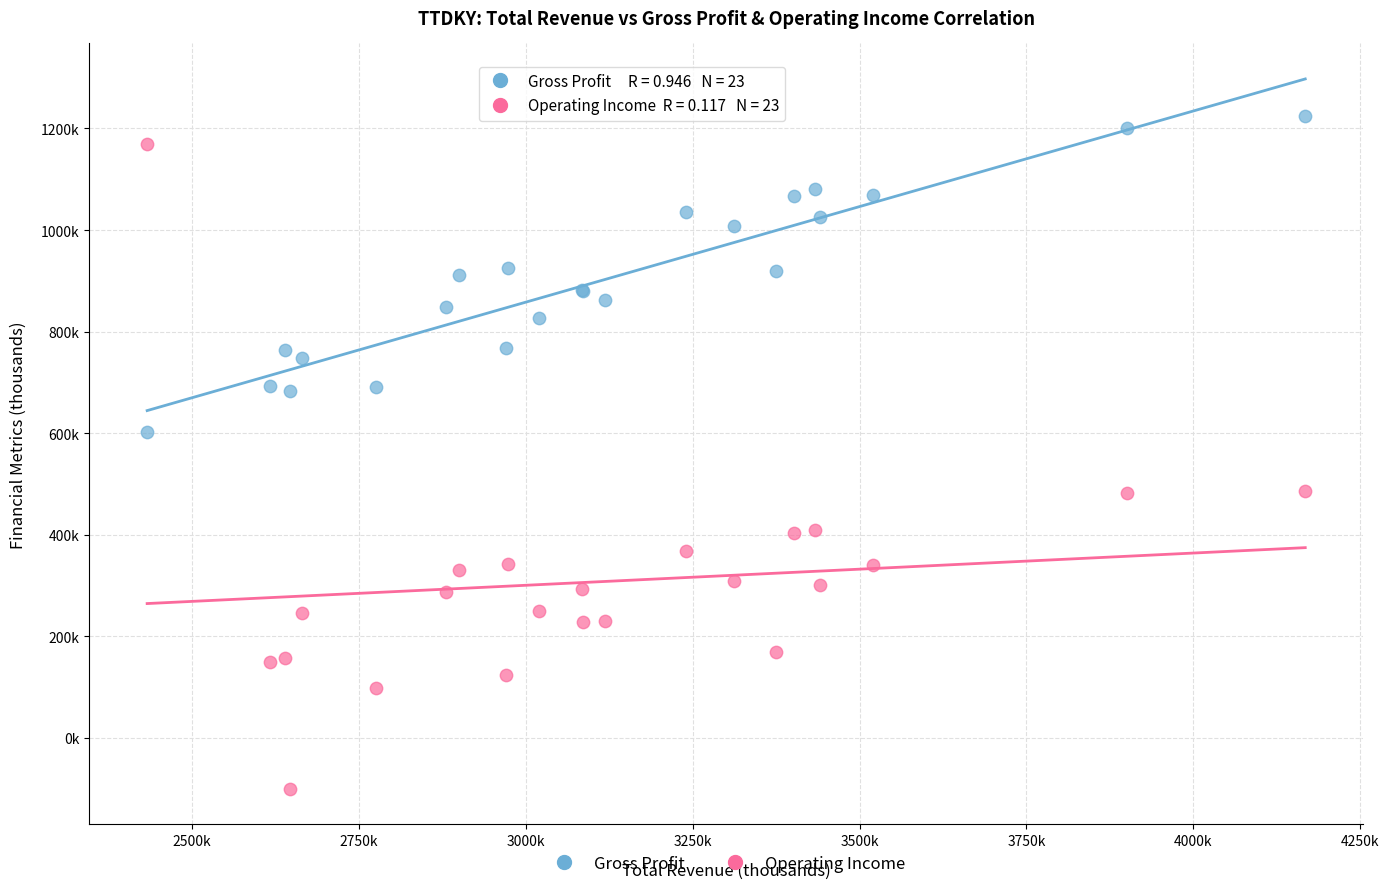

Which series contains the highest Y value?

Gross Profit